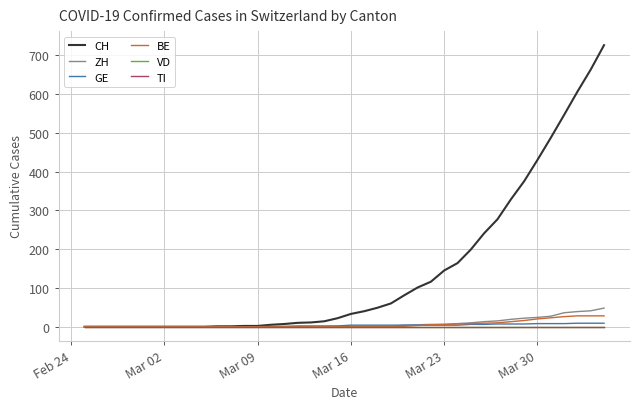

Which category has the lowest value across all series?

Feb 24